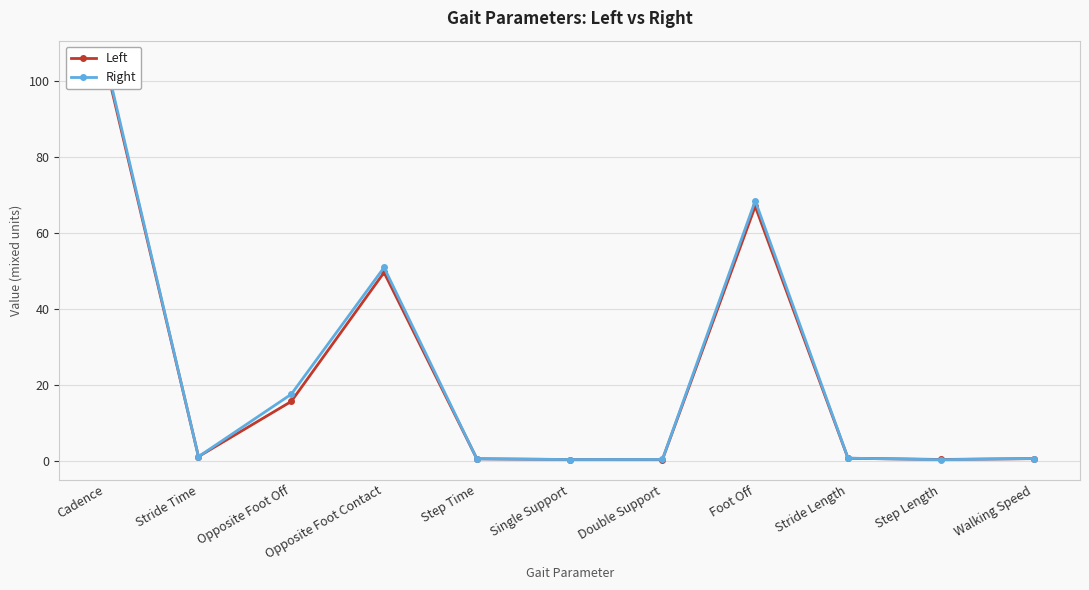

Which series changed the most between Opposite Foot Off and Opposite Foot Contact?

Left